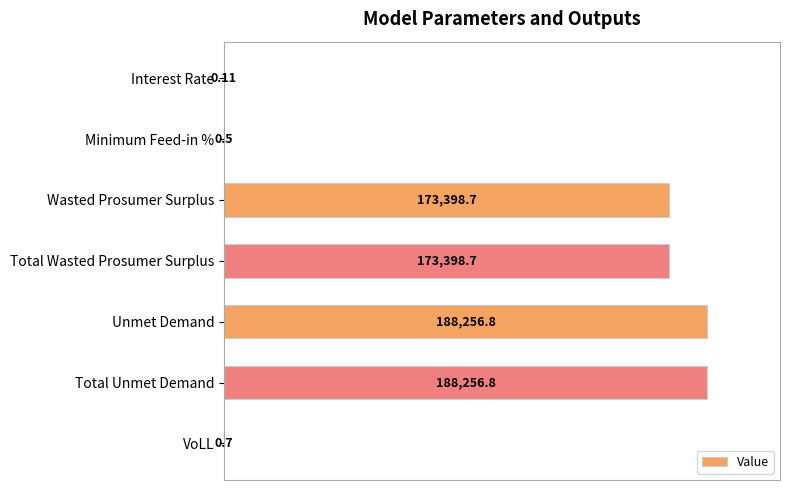

Does the chart contain stacked bars?

No